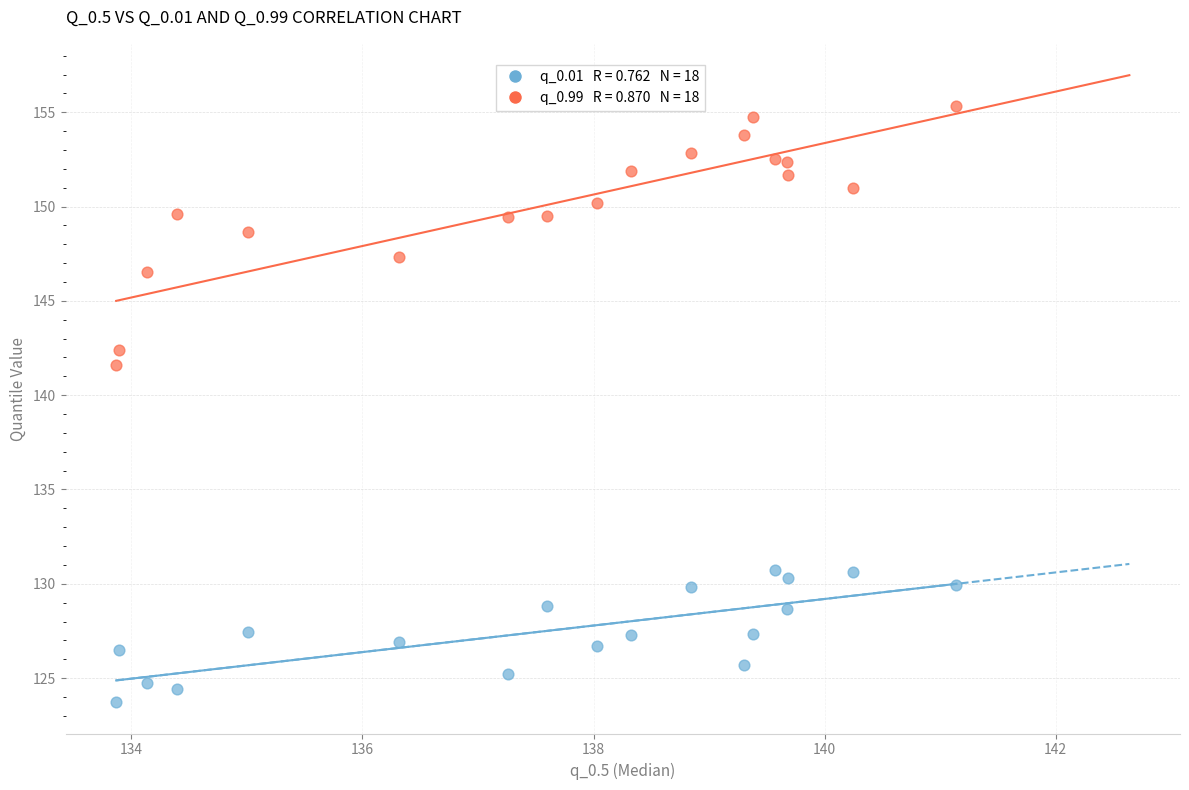

Across all series, what Y value is closest to 139?

141.6